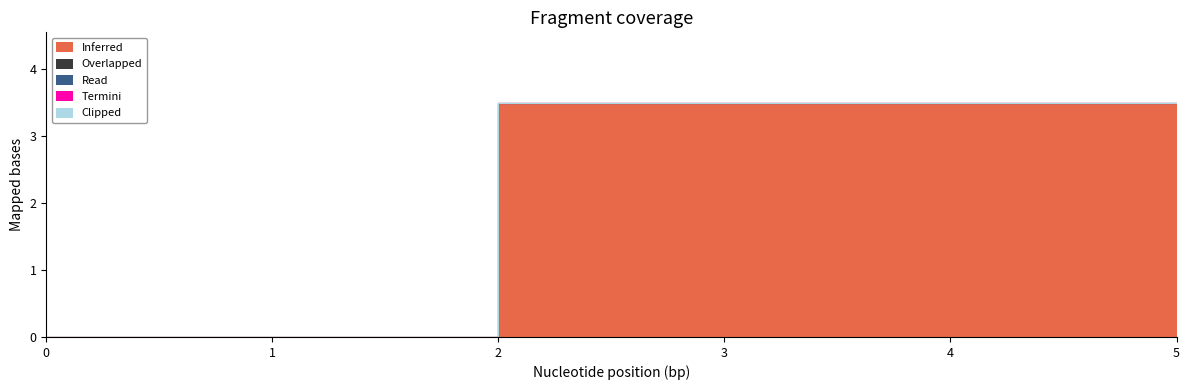

Does the chart have visible grid lines?

No